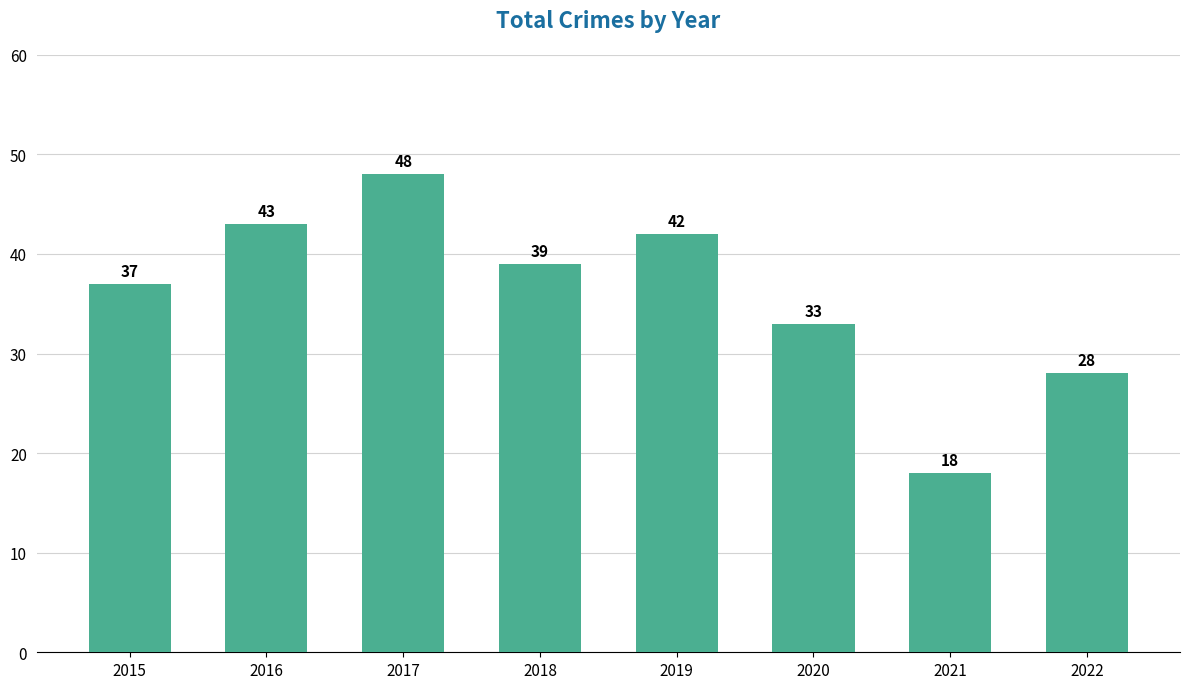

Count the number of data series in this chart.

1